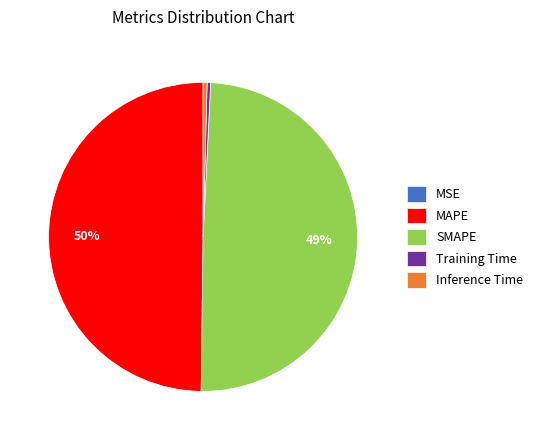

True or false: Training Time accounts for 0% of the total.

True